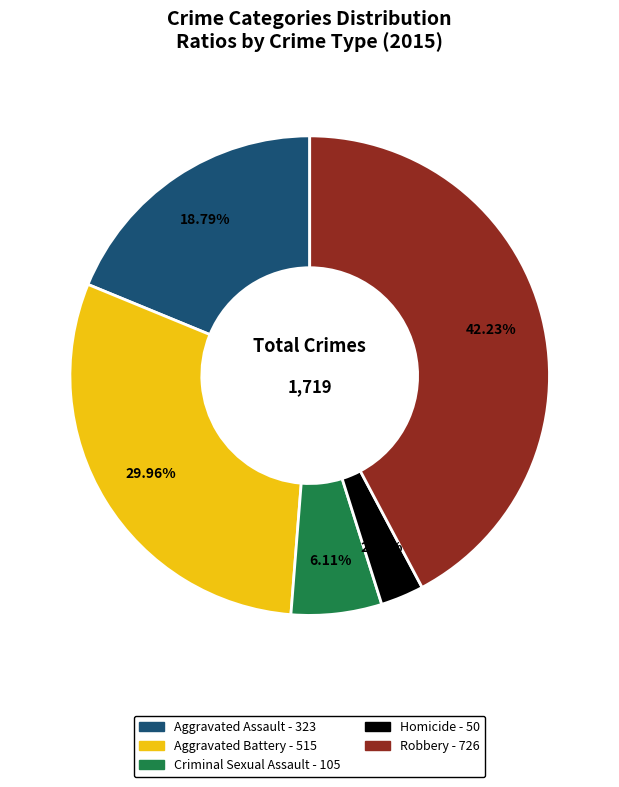

To the nearest percent, what portion does Aggravated Assault represent?

19%